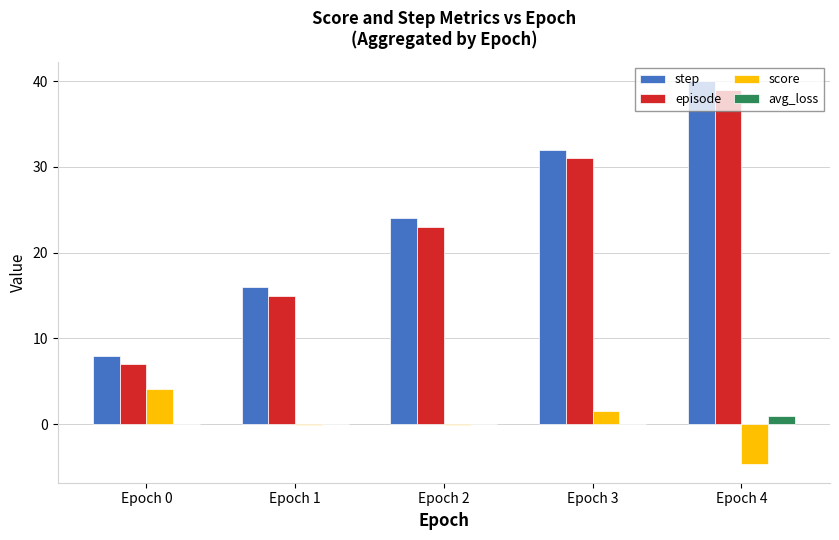

What is the greatest value displayed?

40.0